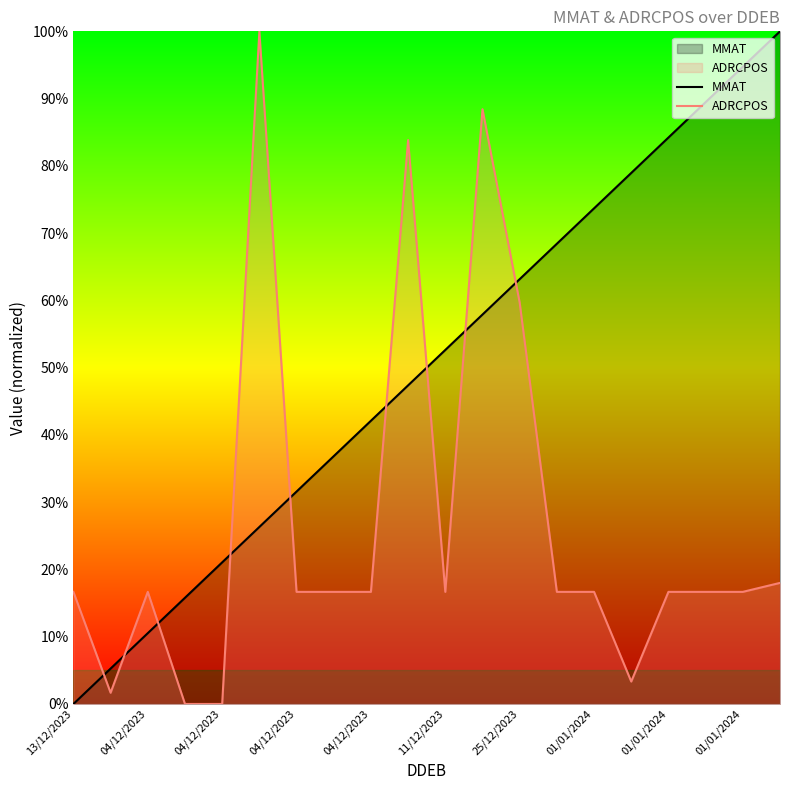

How many positive values does the ADRCPOS series have?

18